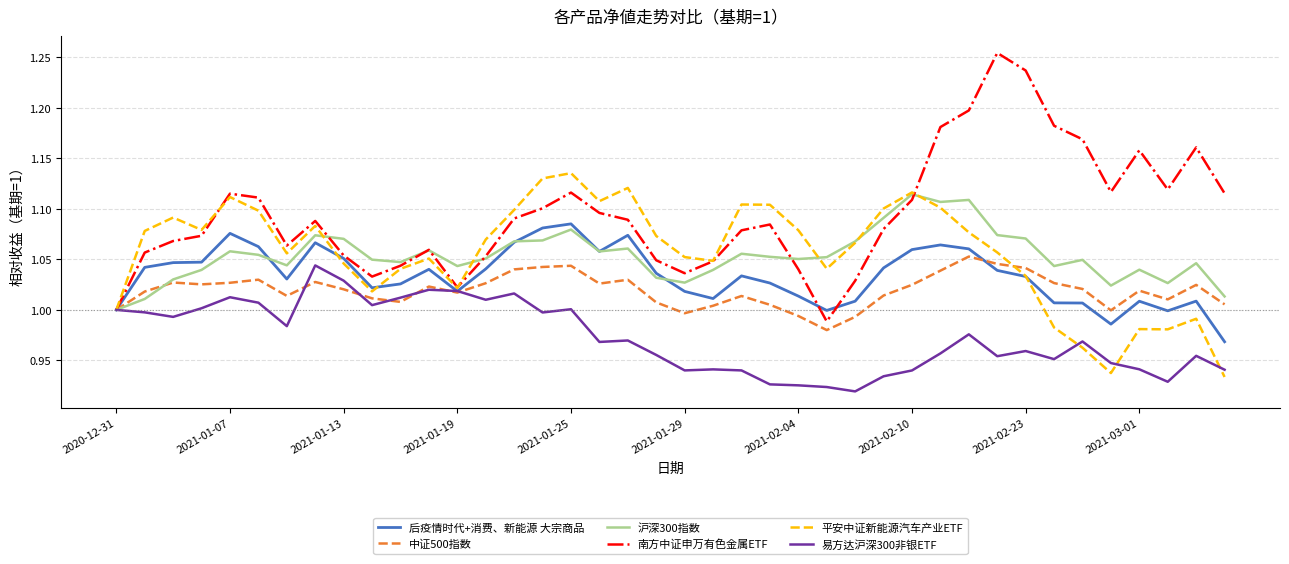

Which series has the widest spread of values?

南方中证申万有色金属ETF